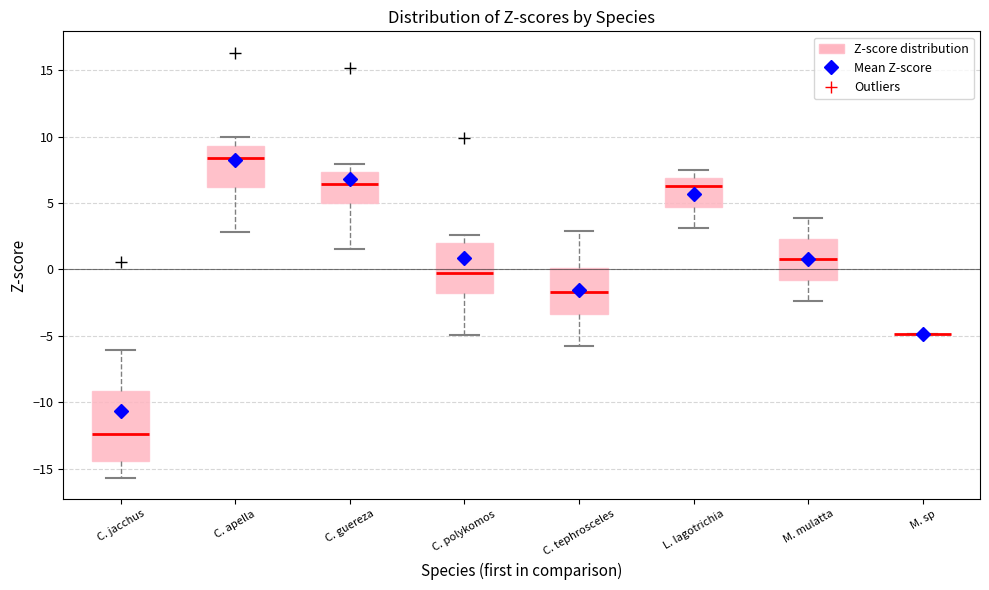

Reading left to right, transcribe this box plot: for each box, give where its median line is, the range the box spans, and where its two whiskers end, as read against the y-axis. The values are not printed on the chart, so give them approximately, as read against the axis.

C. jacchus: median -12.5, box -14.5 to -9.0, whiskers -15.5 to -6.0
C. apella: median 8.5, box 6.0 to 9.5, whiskers 3.0 to 10.0
C. guereza: median 6.5, box 5.0 to 7.5, whiskers 1.5 to 8.0
C. polykomos: median -0.5, box -1.5 to 2.0, whiskers -5.0 to 2.5
C. tephrosceles: median -1.5, box -3.5 to 0.0, whiskers -6.0 to 3.0
L. lagotrichia: median 6.5, box 4.5 to 7.0, whiskers 3.0 to 7.5
M. mulatta: median 0.5, box -1.0 to 2.5, whiskers -2.5 to 4.0
M. sp: box collapsed to a line at -5.0, whiskers -5.0 to -5.0